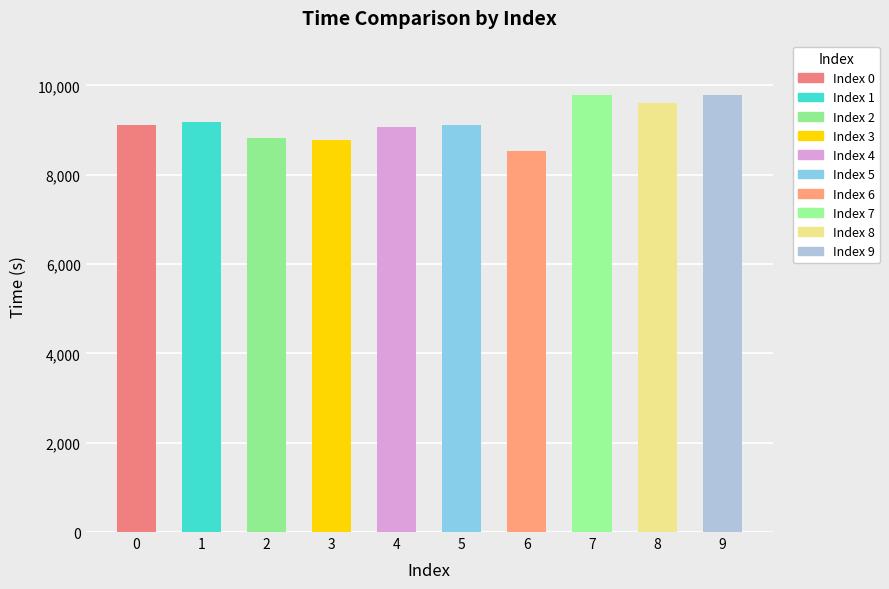

What is the difference between the maximum and minimum values?

1271.3